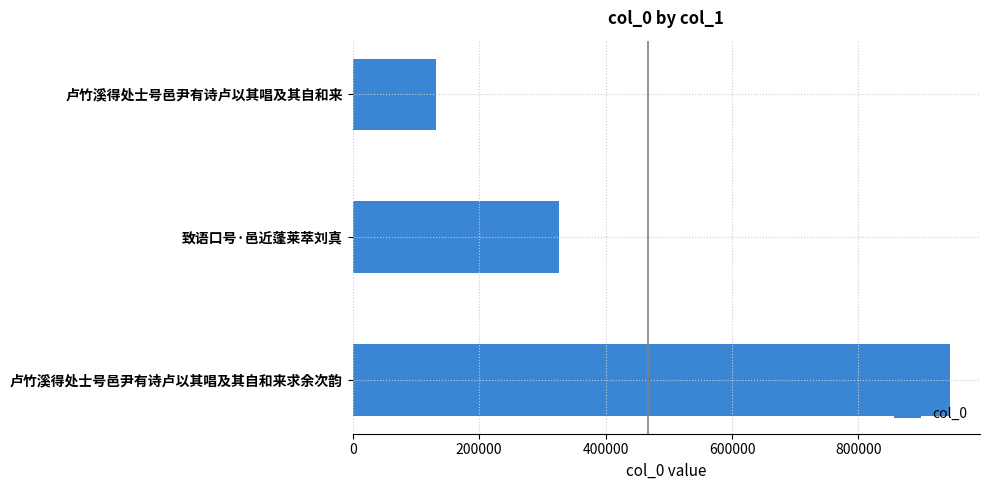

Are the bars horizontal?

Yes